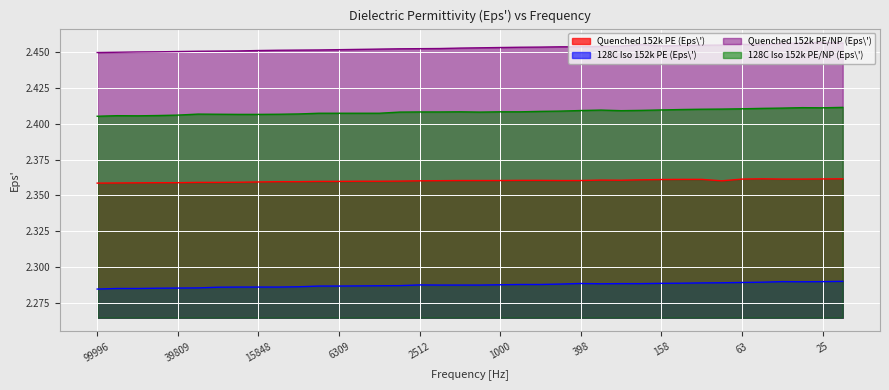

True or false: Quenched 152k PE (Eps\') and 128C Iso 152k PE/NP (Eps\') cross at least once.

False